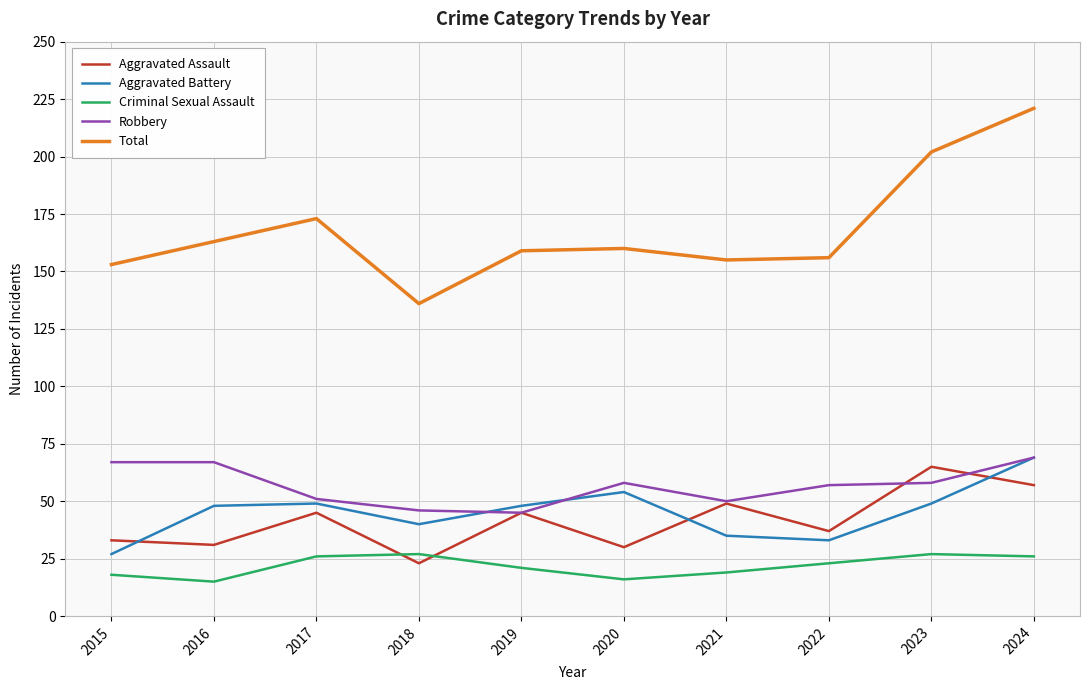

True or false: Aggravated Assault and Total intersect in this chart.

False